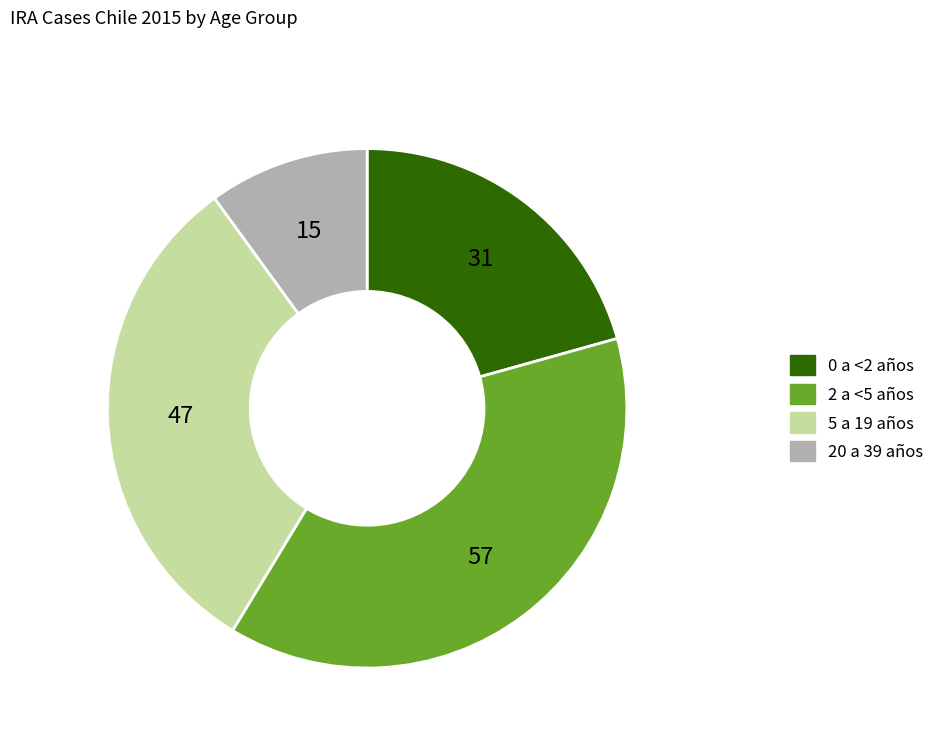

What is the ratio of the value at 0 a <2 años to the value at 2 a <5 años?

0.5